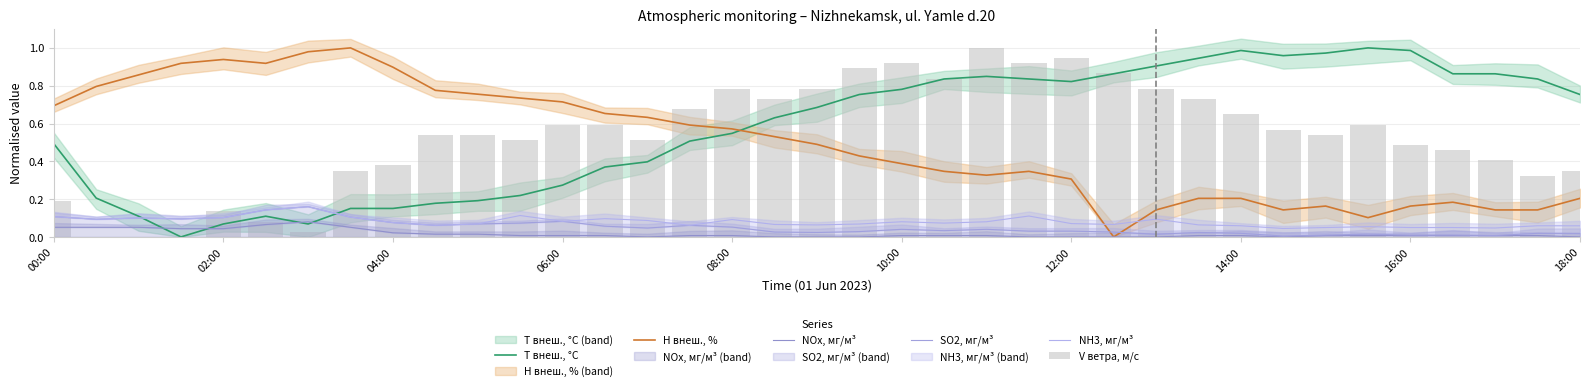

How many intersections are there between NH3, мг/м³ and H внеш., %?

2